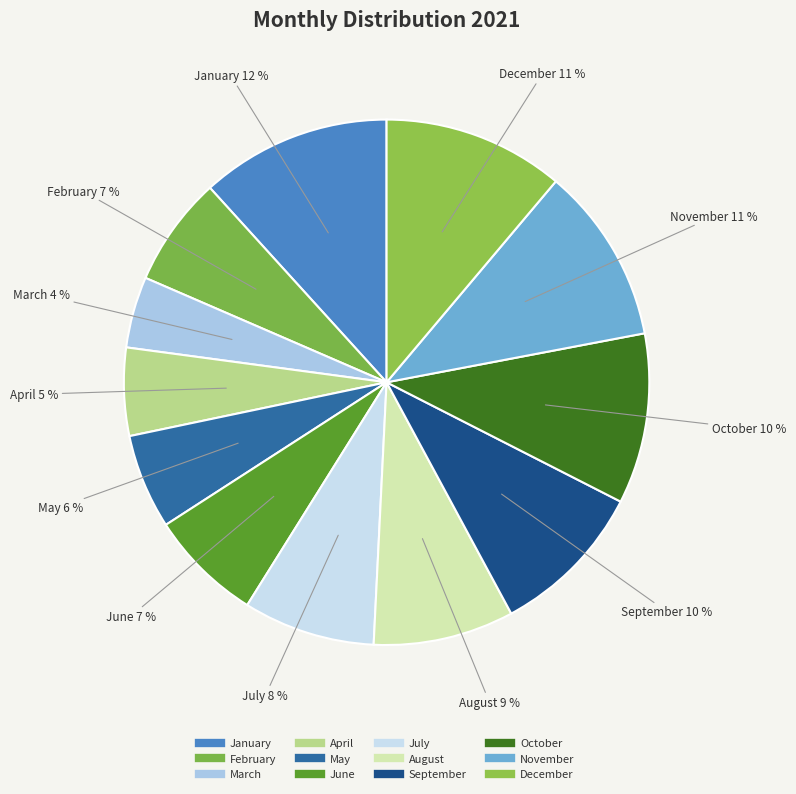

Count the number of slices in the pie.

12